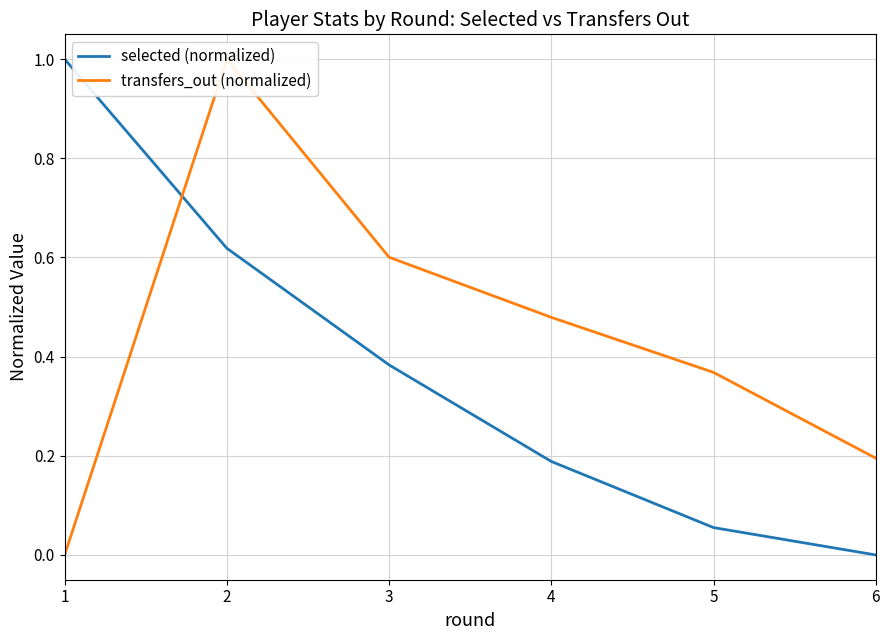

At which category is the sum across all series the highest?

2